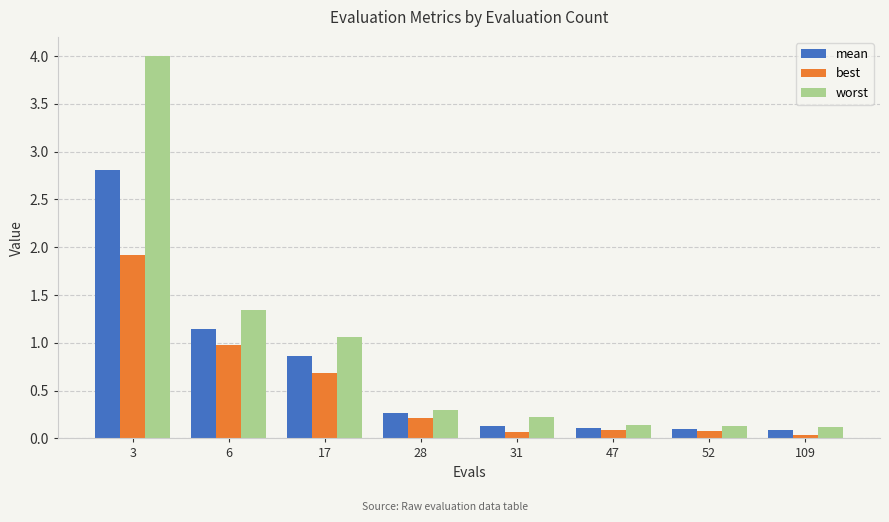

Which label corresponds to the largest value in the chart?

3